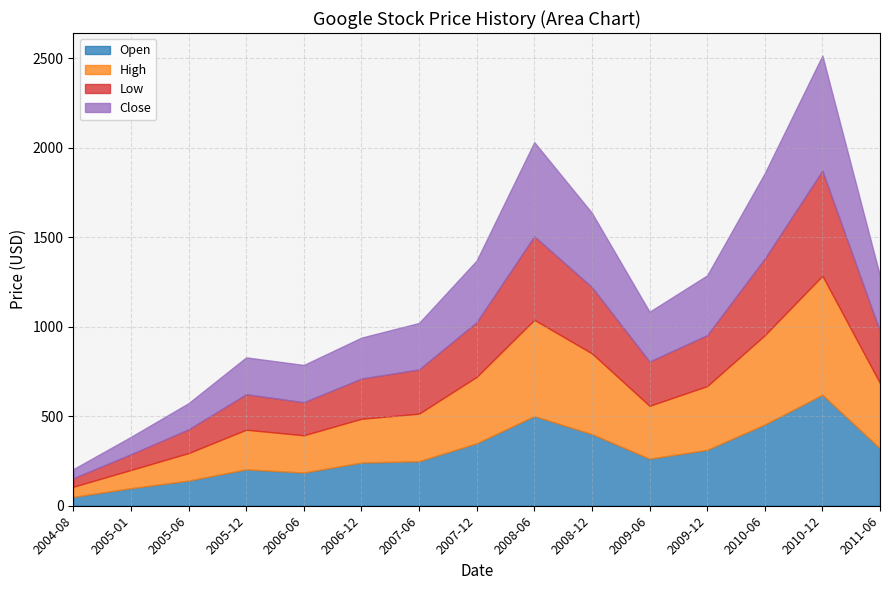

What is the label of the 12th point from the left?

2009-12